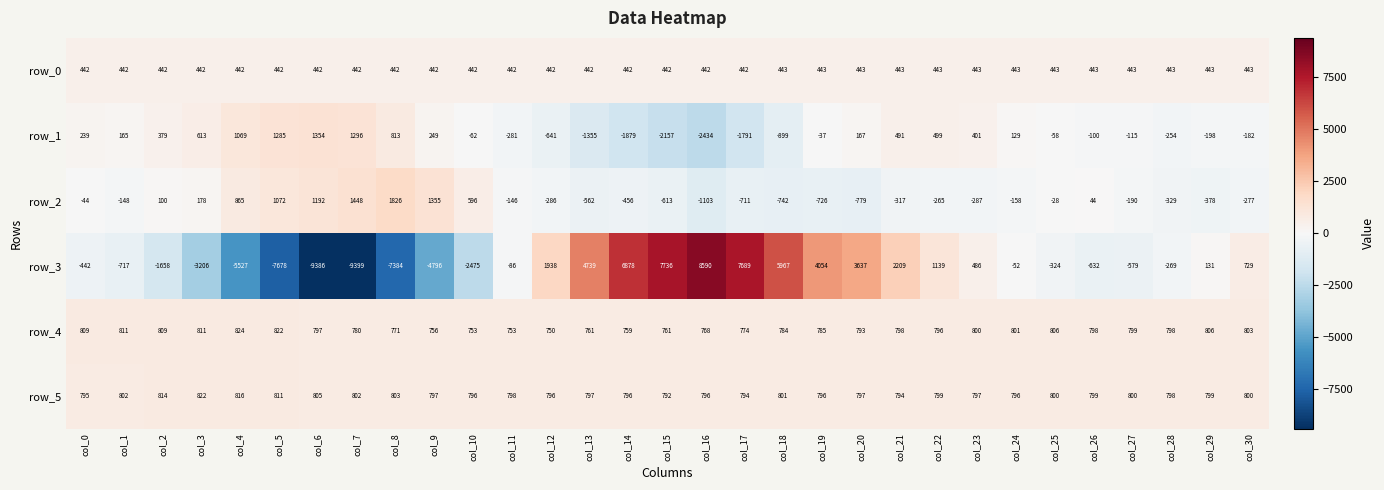

List the labels in order of row_3 value, smallest first.

col_7, col_6, col_5, col_8, col_4, col_9, col_3, col_10, col_2, col_1, col_26, col_27, col_0, col_25, col_28, col_11, col_24, col_29, col_23, col_30, col_22, col_12, col_21, col_20, col_19, col_13, col_18, col_14, col_17, col_15, col_16